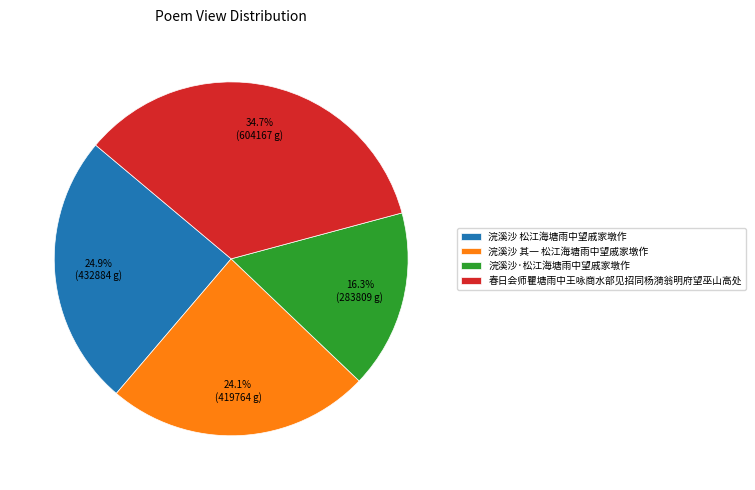

Approximately how many times larger is the value at 浣溪沙 松江海塘雨中望戚家墩作 compared to 浣溪沙·松江海塘雨中望戚家墩作?

1.5